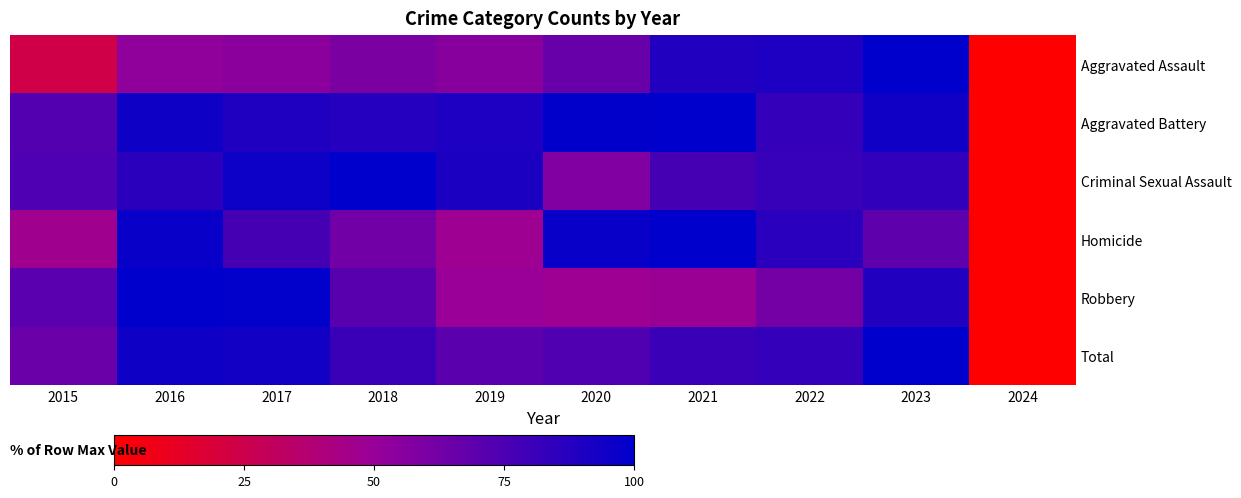

How many categories are shown in the chart?

10